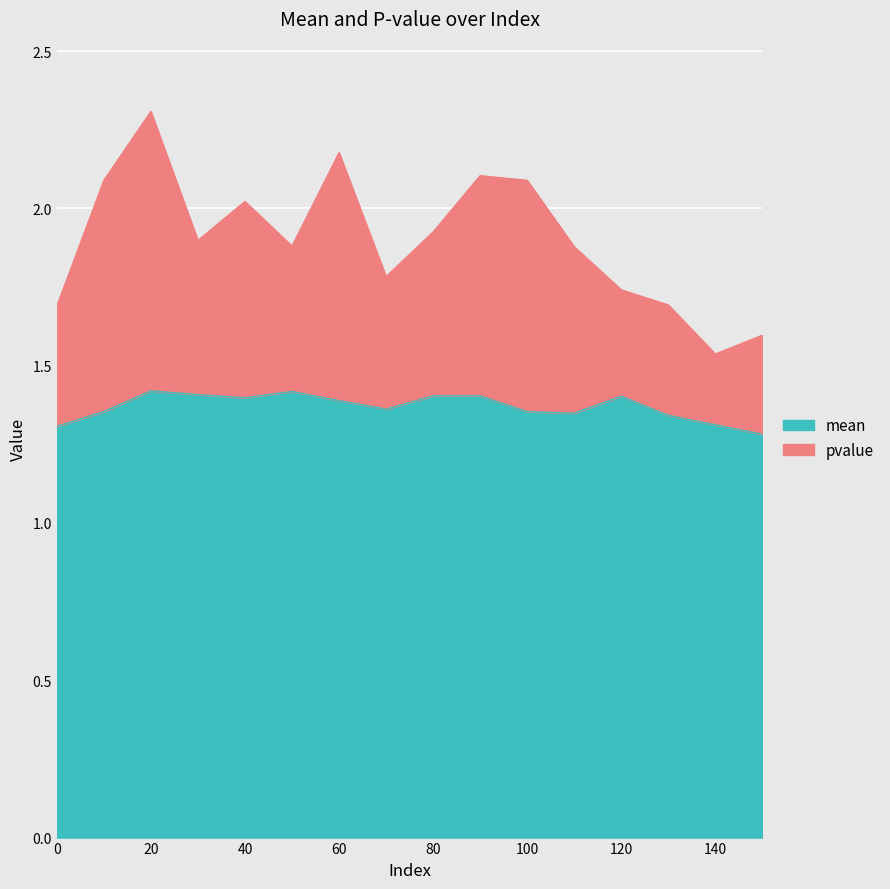

What is the smallest value displayed?

1.3